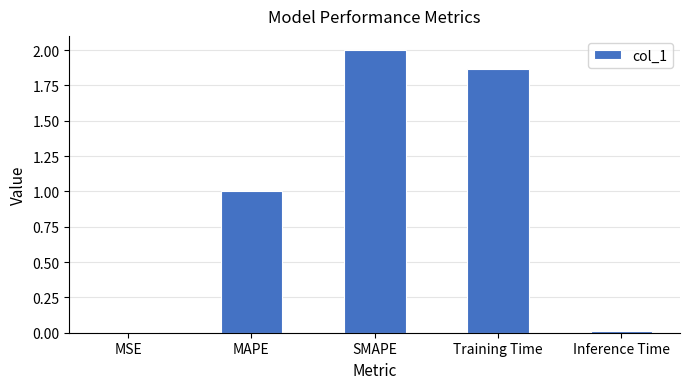

Where is the data nearest to the value 1?

MAPE